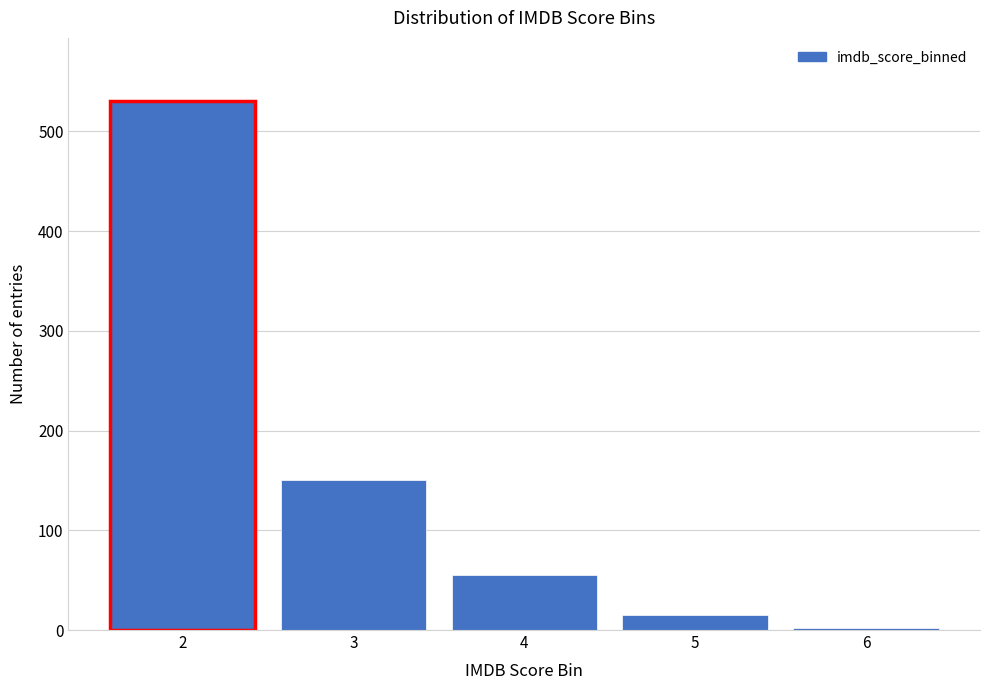

Reading left to right, transcribe all the data shown in this chart.

530	150	55	15	2